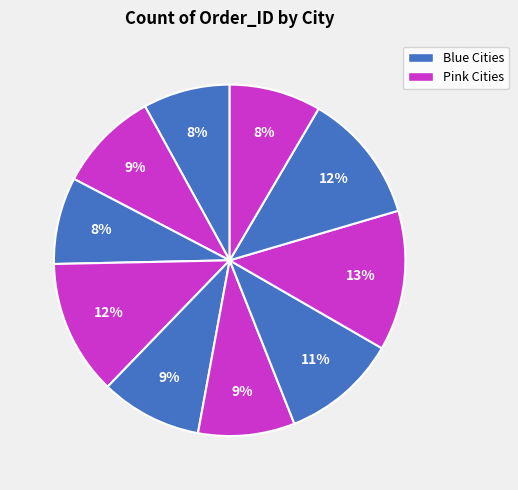

Count the number of slices in the pie.

10